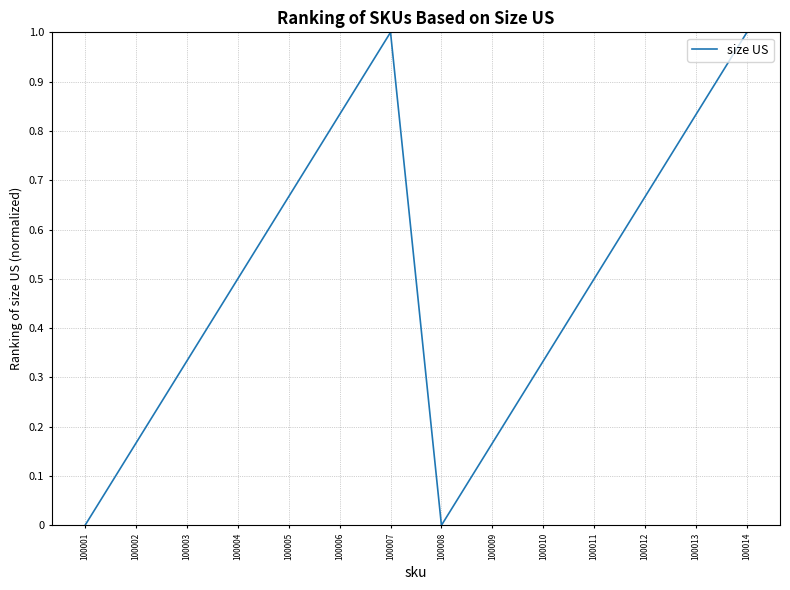

Count the number of categories in the chart.

14